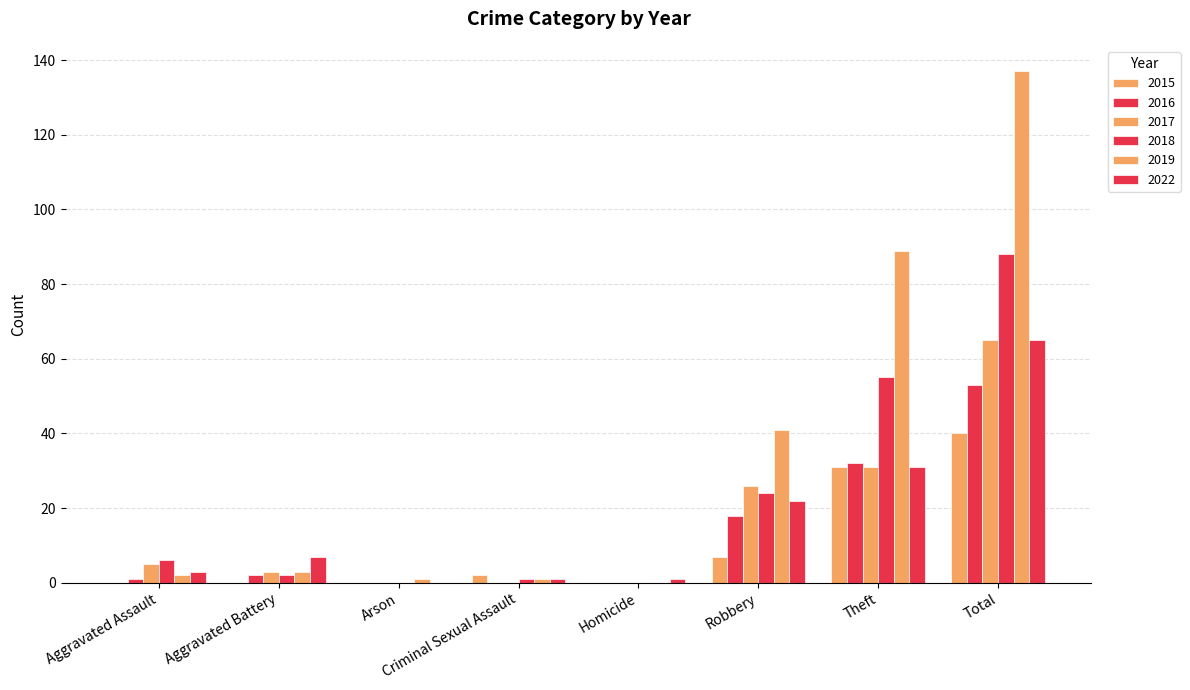

Which series has the largest total across all categories?

2019